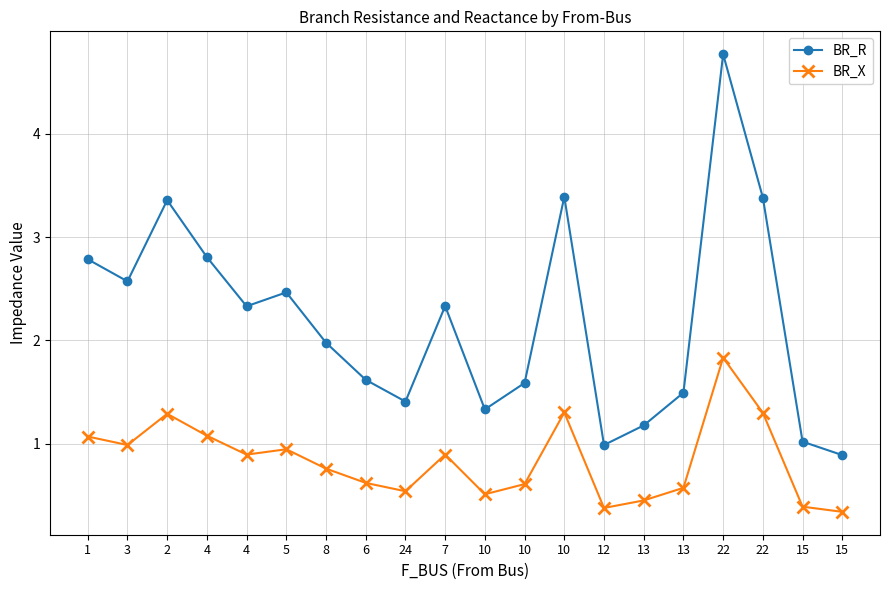

At which category is the sum across all series the highest?

22